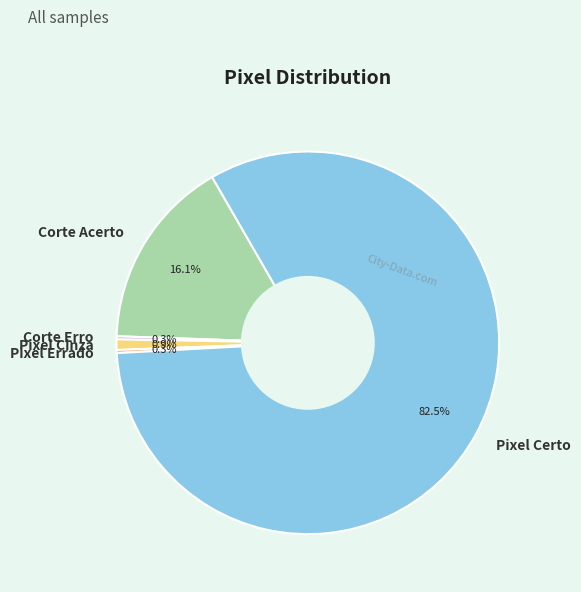

Which slice represents more than half of the pie?

Pixel Certo